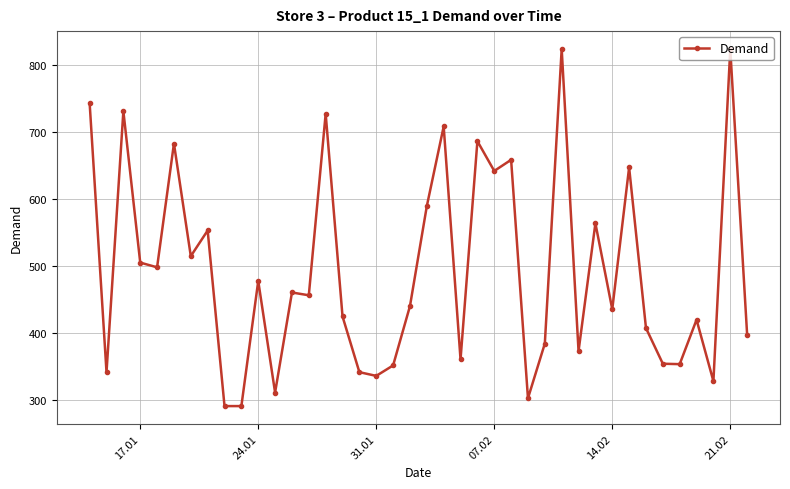

What is the value of the 2nd point from the left?

341.5